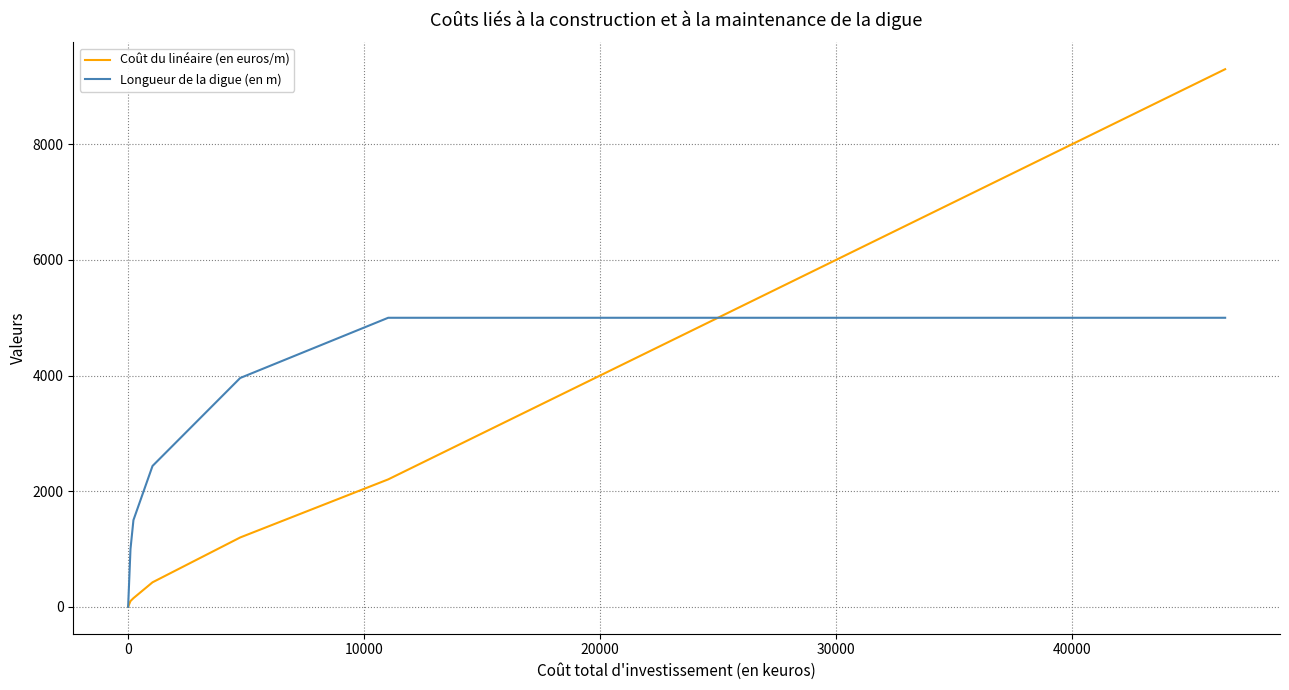

What is the average value of the Longueur de la digue (en m) series?

3761.2